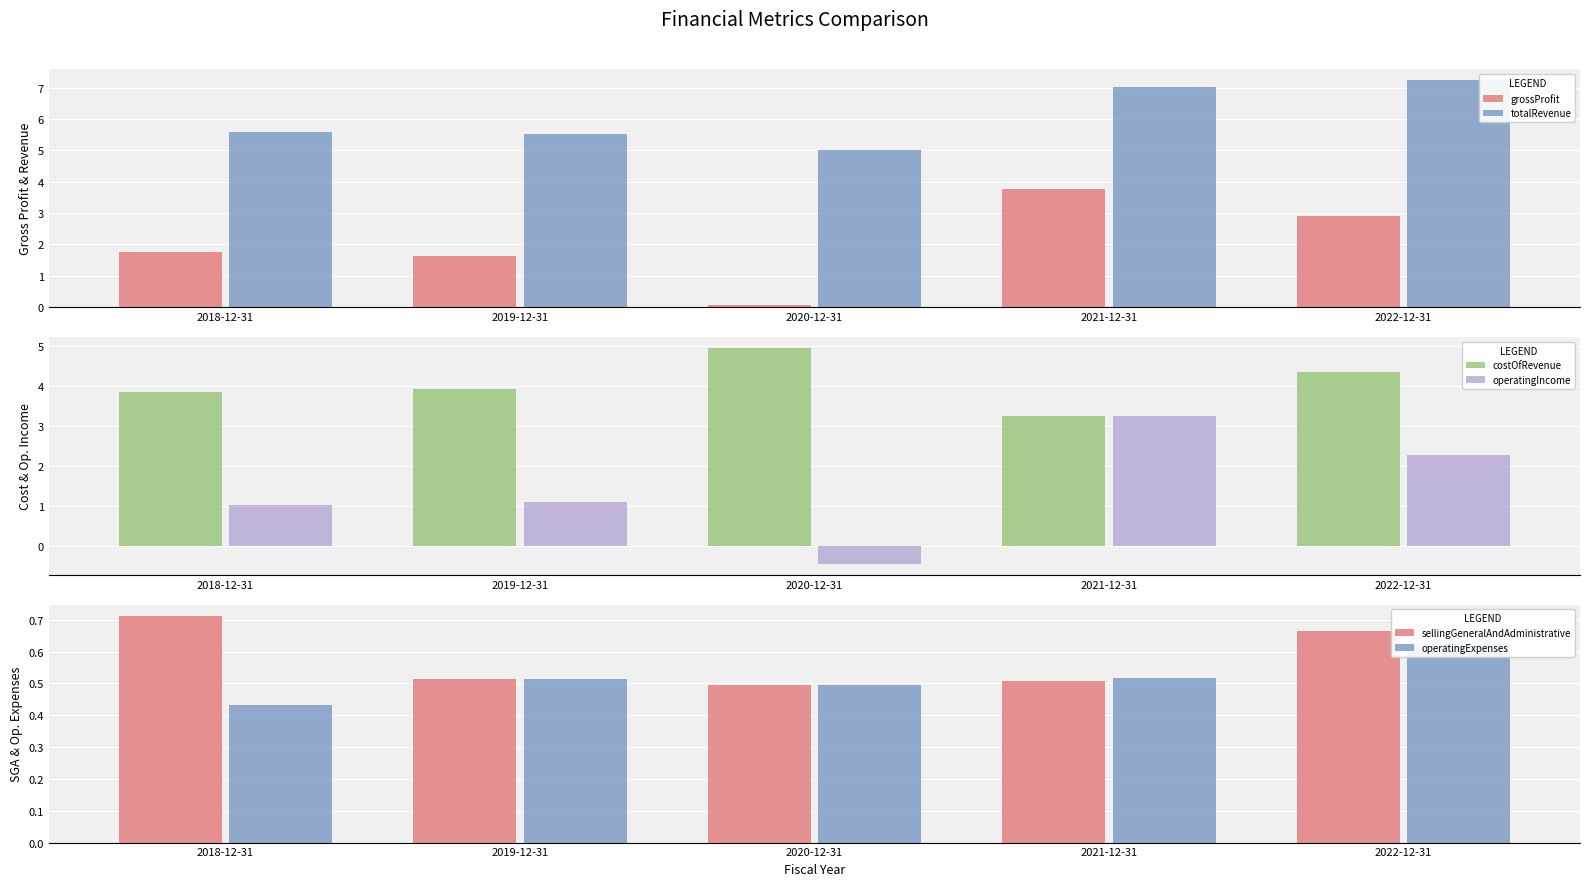

What are all the series names shown in the legend?

grossProfit, totalRevenue, costOfRevenue, operatingIncome, sellingGeneralAndAdministrative, operatingExpenses